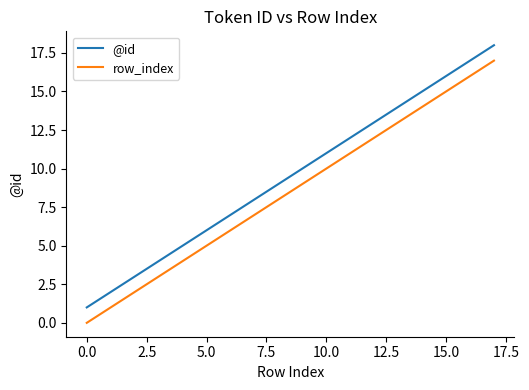

What is the difference between the maximum and minimum values in the row_index series?

17